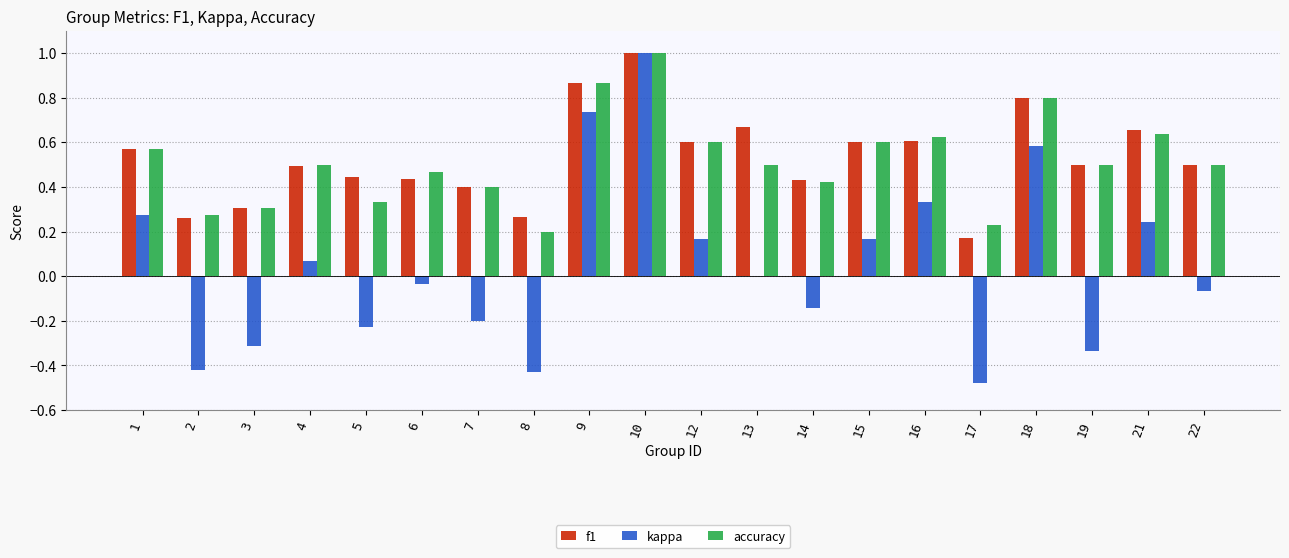

Which category has the highest value in the accuracy series?

10